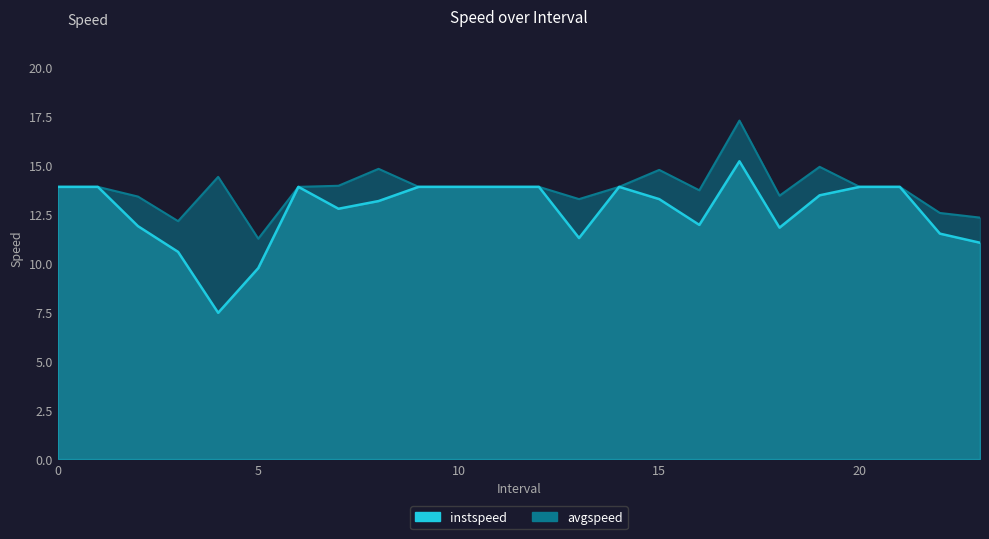

What is the sum of the instspeed values at 16.0 and 11?

25.8